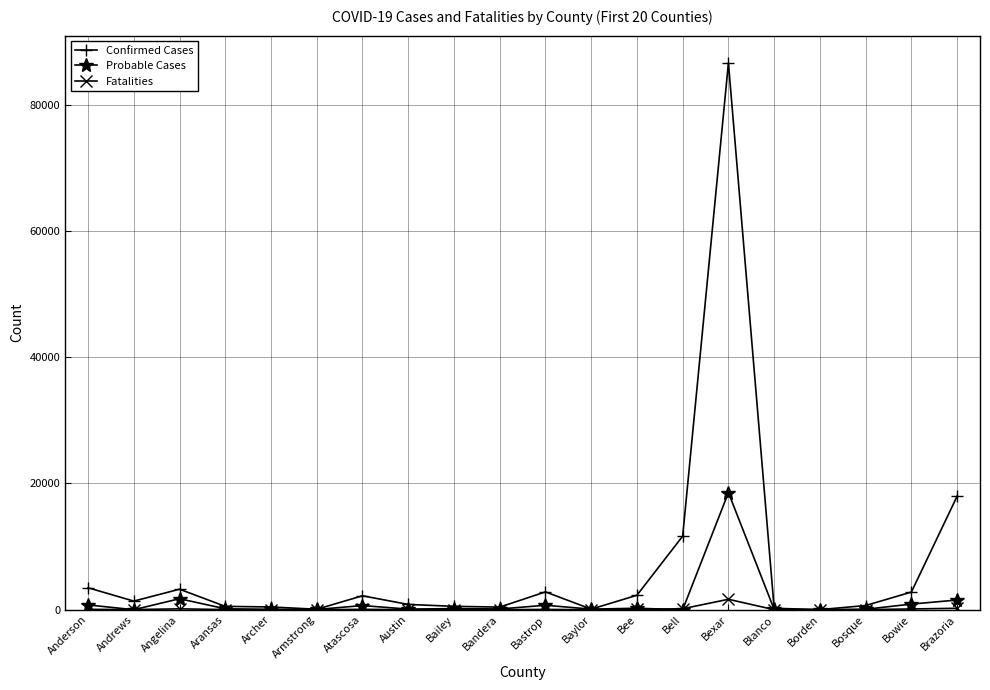

At how many categories does at least one series exceed 43102?

1